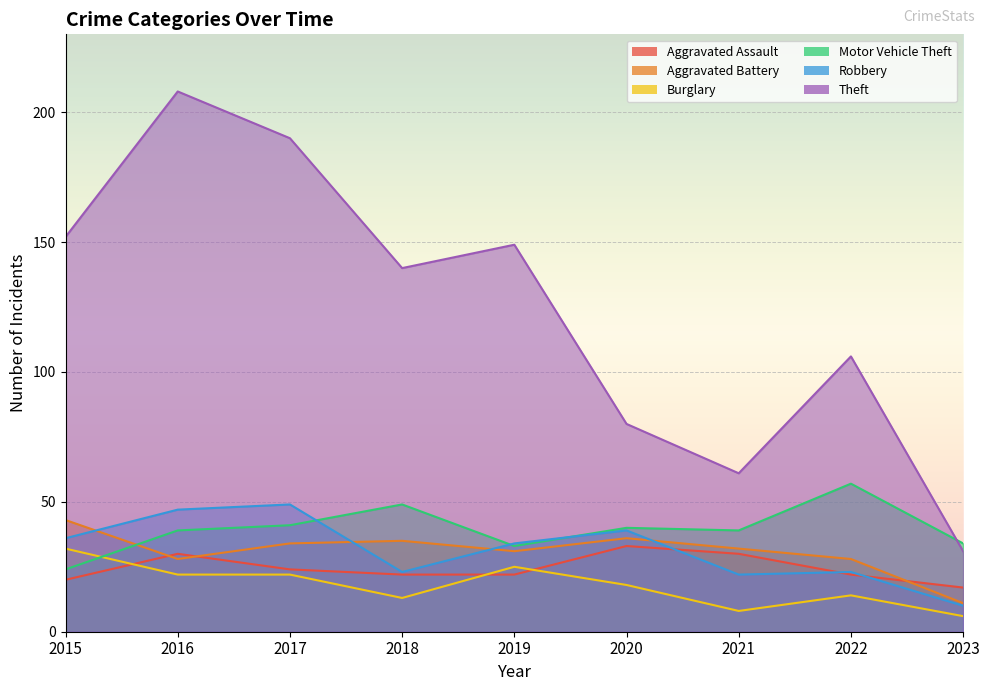

Which category has the highest value across all series?

2016